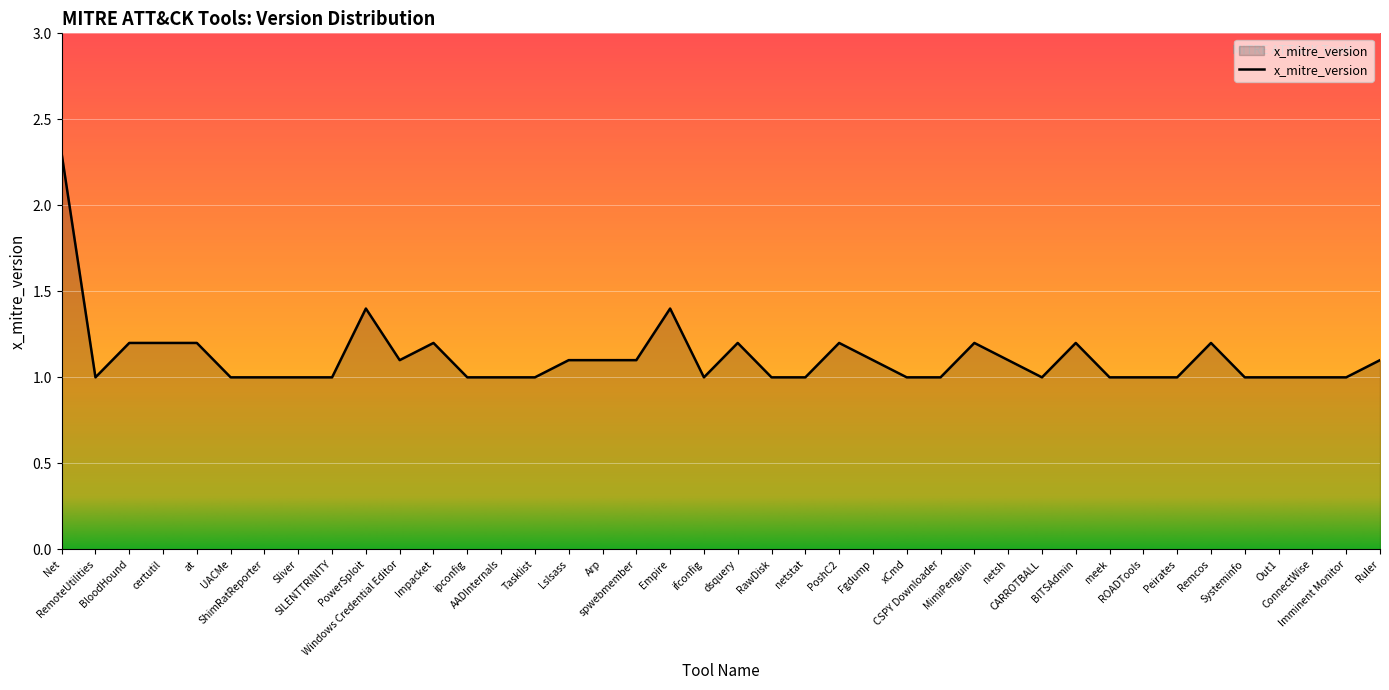

The value at BloodHound is 1.2. True or false?

True